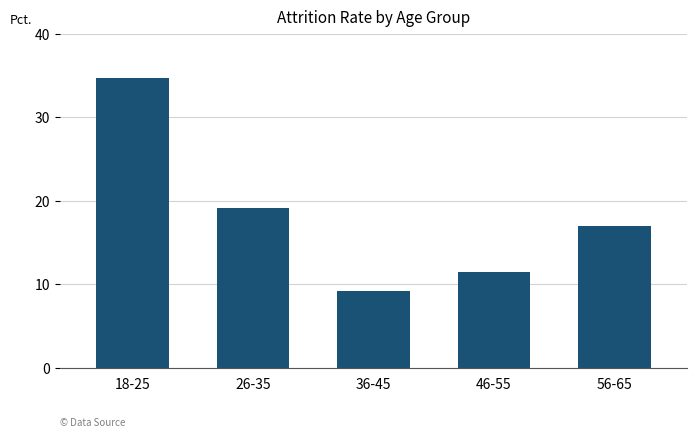

What is the difference between the maximum and minimum values?

25.6